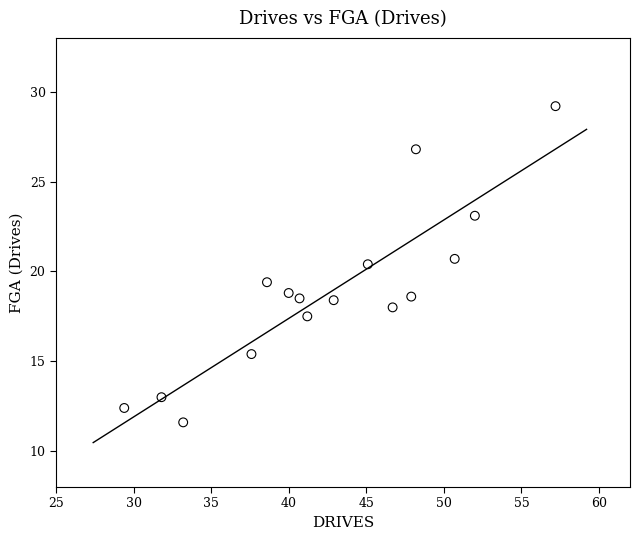

What is the range of Y values (max minus min)?

17.6